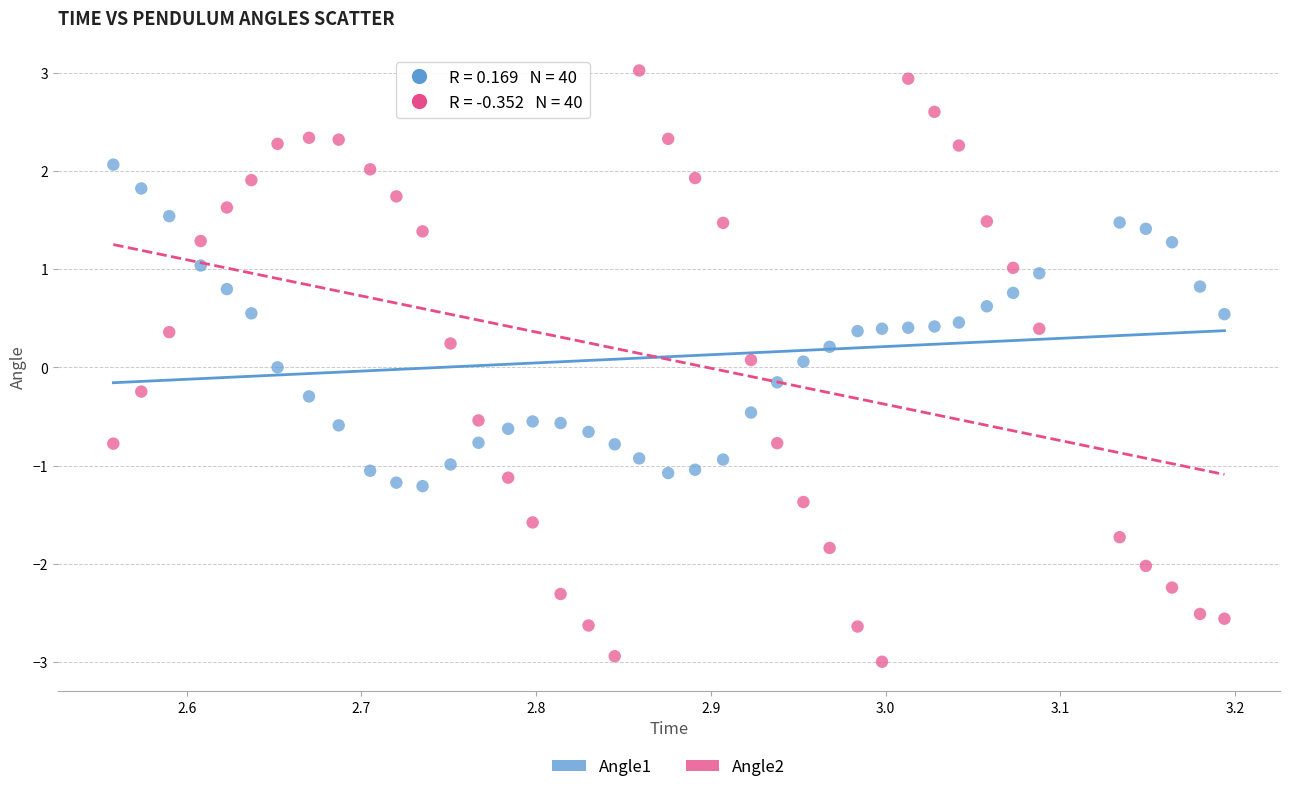

Across all data points, what is the range of X values (max minus min)?

0.6